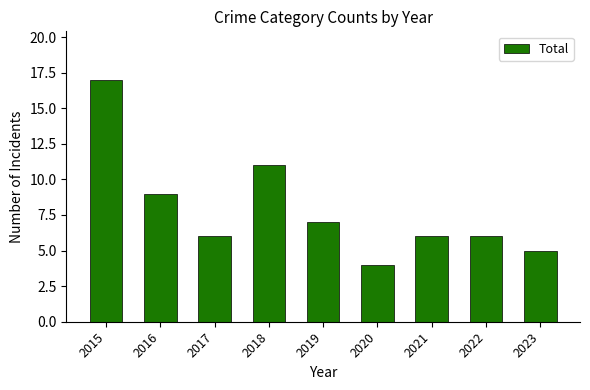

What is the sum of the values at 2020 and 2019?

11